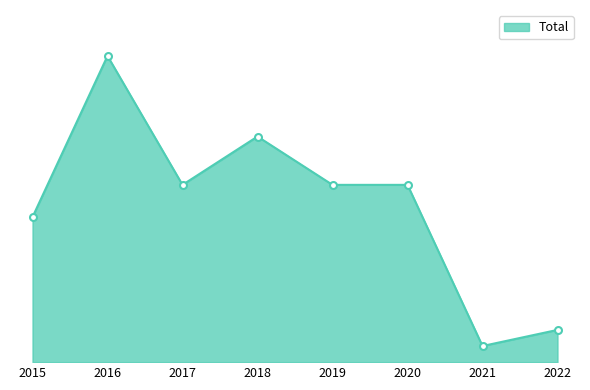

How many values are between 9 and 14?

5